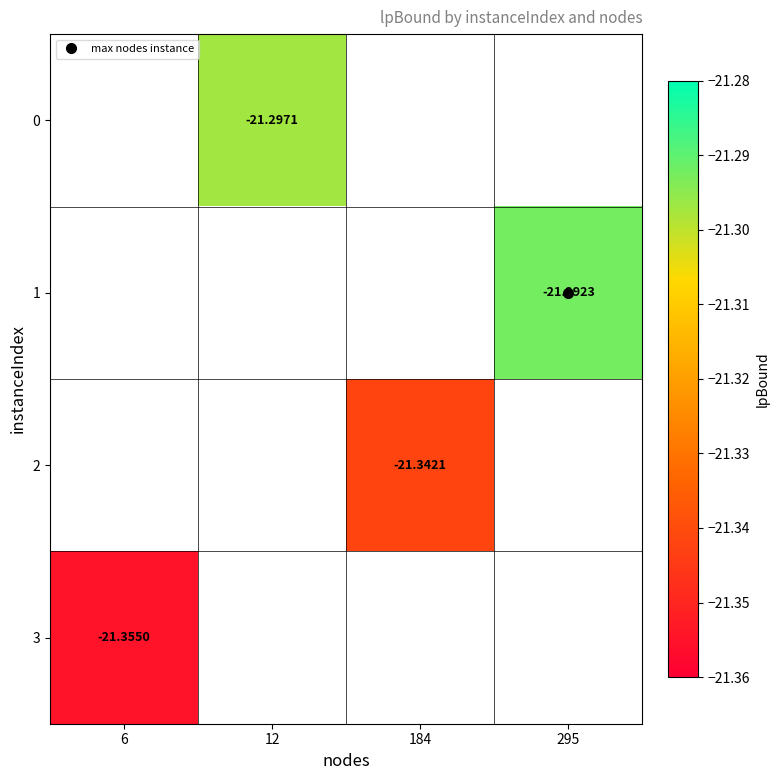

Is it true that 0 equals 0.0 at 295?

True